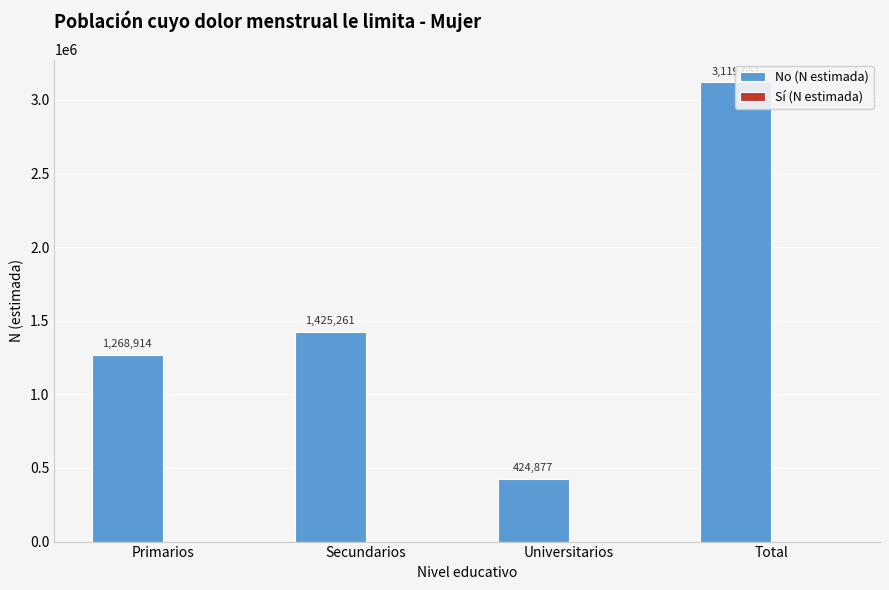

Where does the No (N estimada) series first go above 1425261?

Total